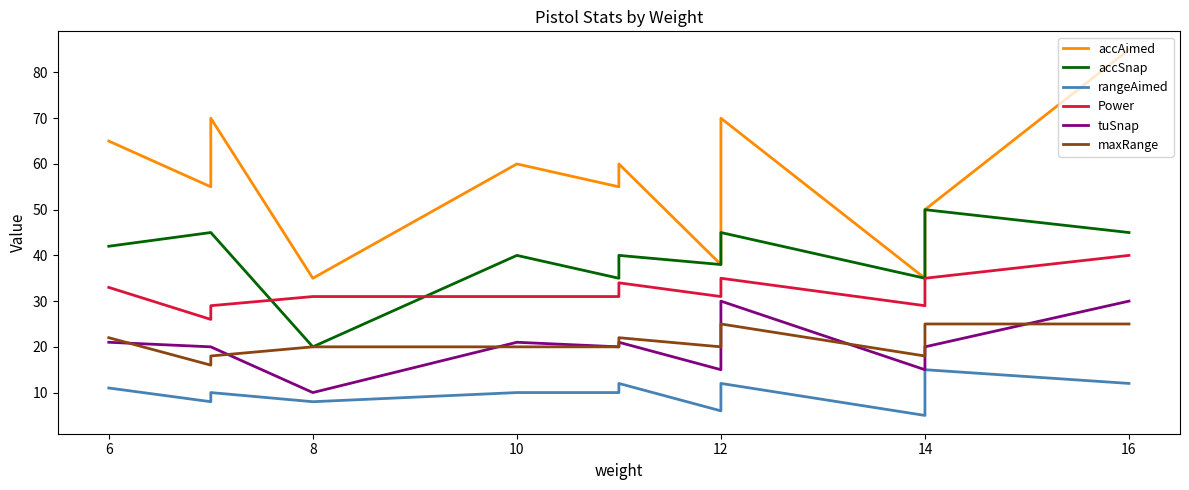

What are all the series names shown in the legend?

accAimed, accSnap, rangeAimed, Power, tuSnap, maxRange